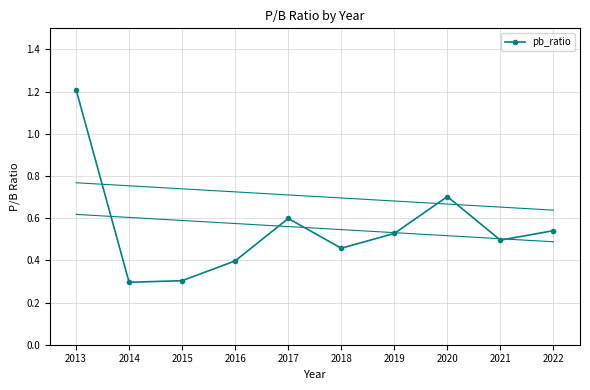

List the labels in order of value, smallest first.

2014, 2015, 2016, 2018, 2021, 2019, 2022, 2017, 2020, 2013